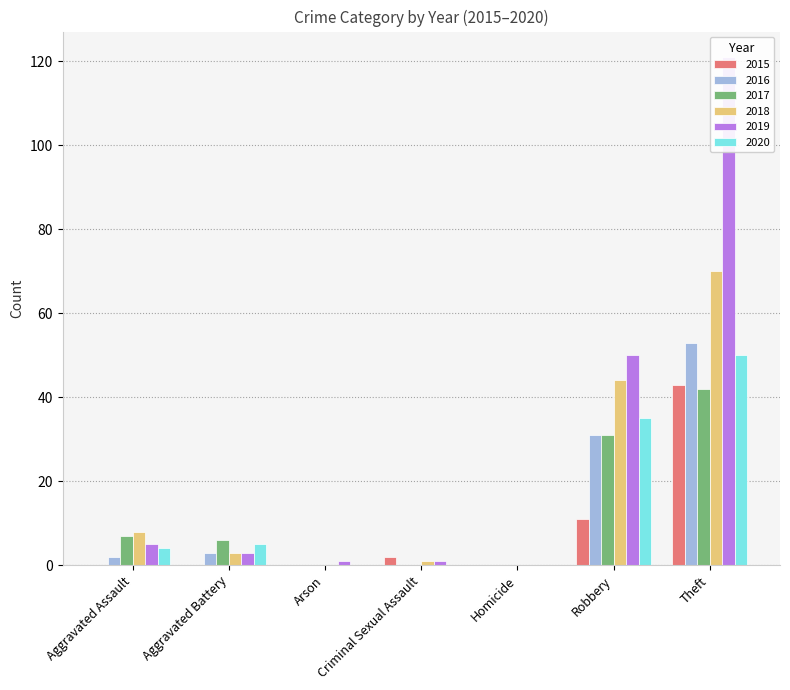

Which series changed the most between Criminal Sexual Assault and Homicide?

2015